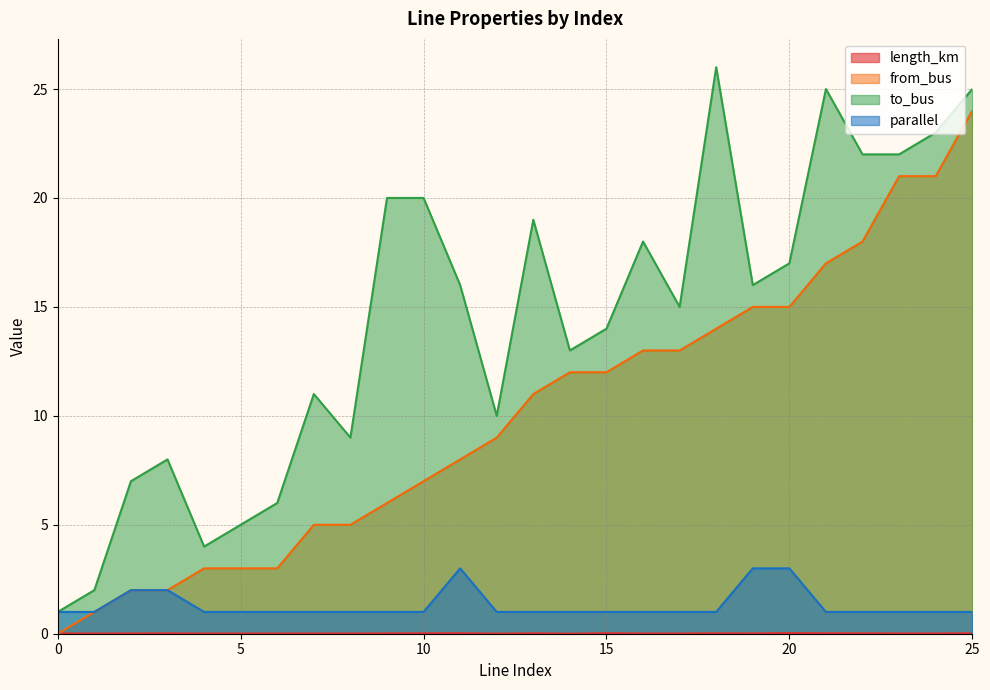

What is the total value across all series at 0?

2.0